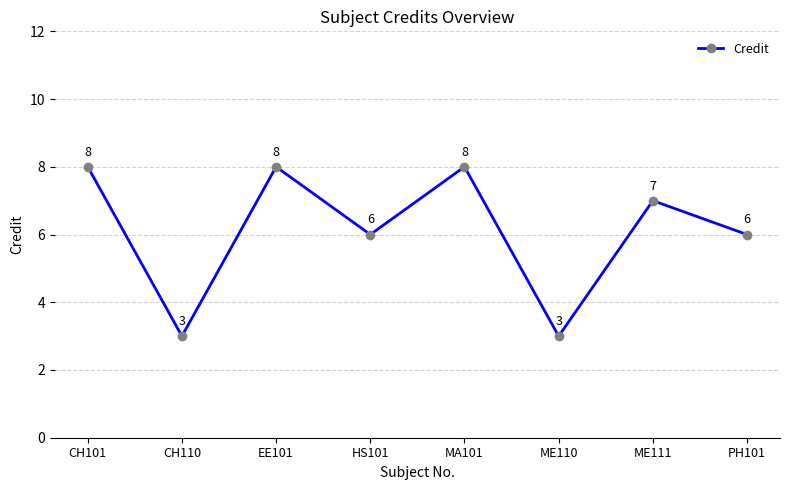

What is the minimum value shown in the chart?

3